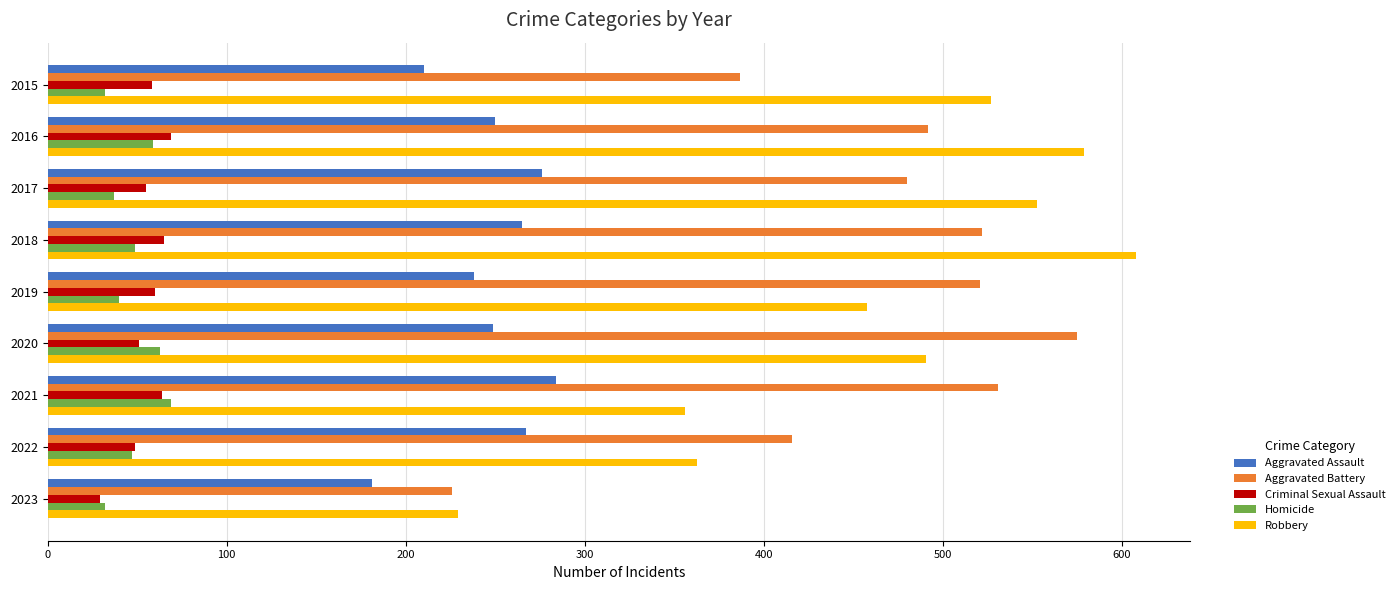

At how many categories does at least one series exceed 469?

7